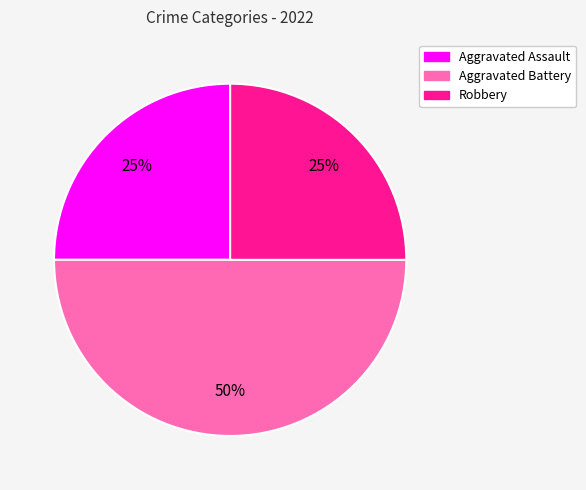

The Aggravated Assault slice represents 30% of the pie. True or false?

False